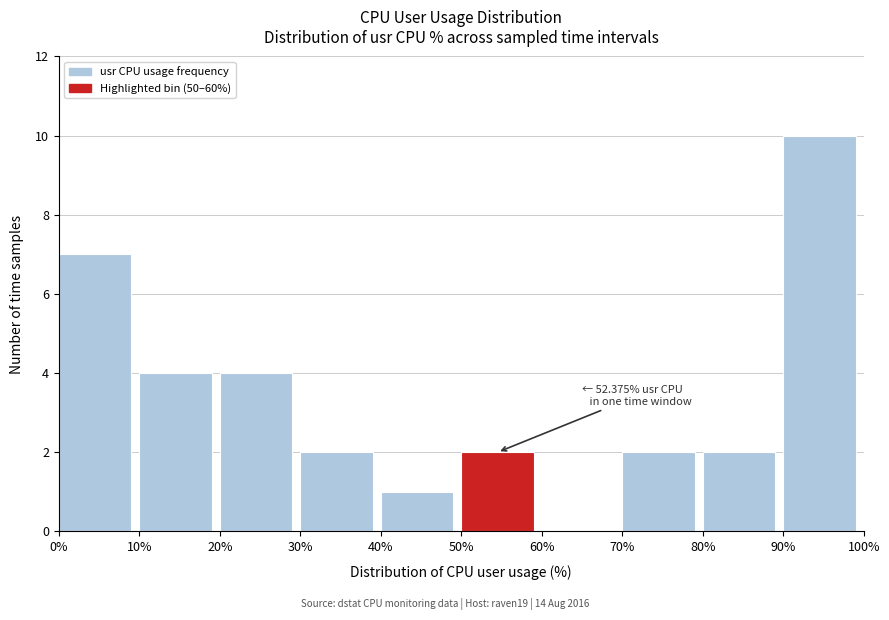

Over which range of the x-axis is the bar tallest?

90% to 100%